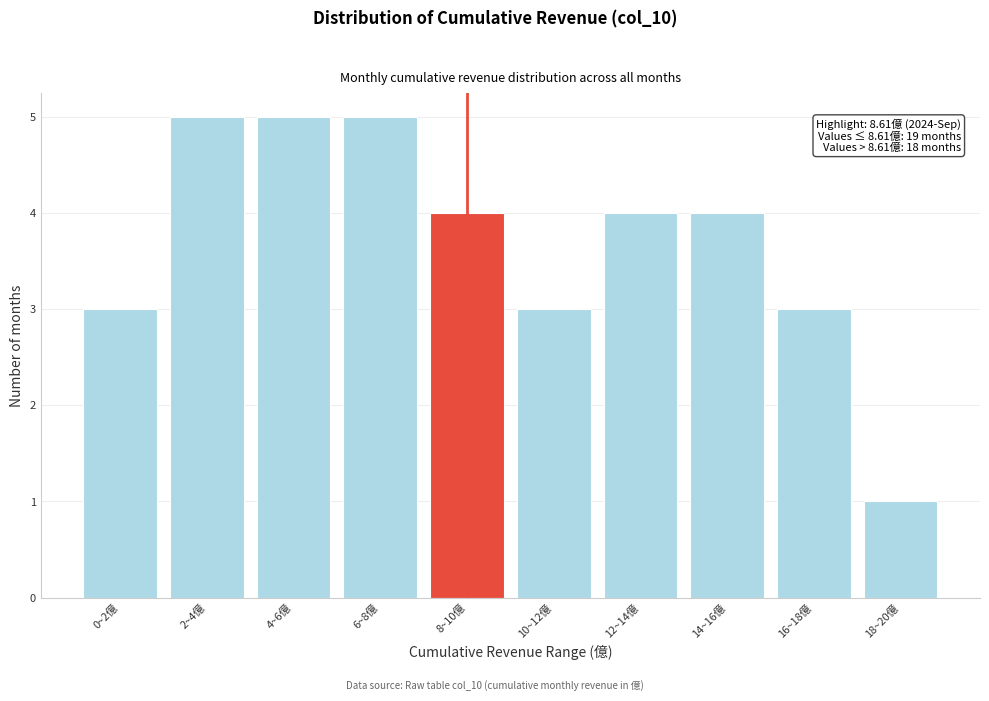

Reading left to right, extract all data points from this chart.

0~2億=3	2~4億=5	4~6億=5	6~8億=5	8~10億=4	10~12億=3	12~14億=4	14~16億=4	16~18億=3	18~20億=1